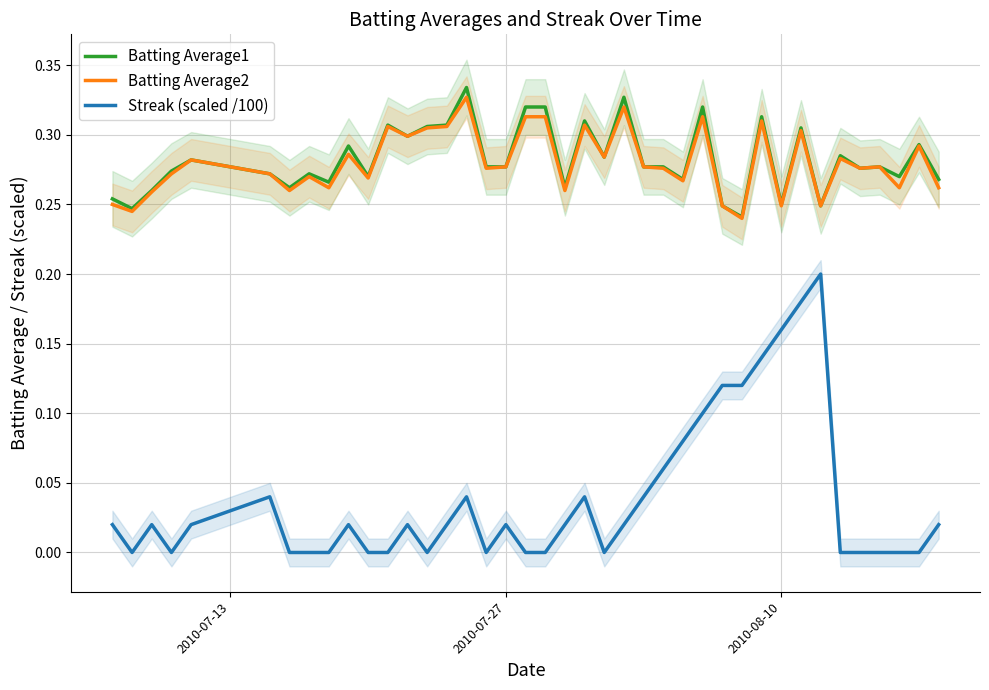

True or false: Batting Average2 and Streak (scaled /100) intersect in this chart.

False